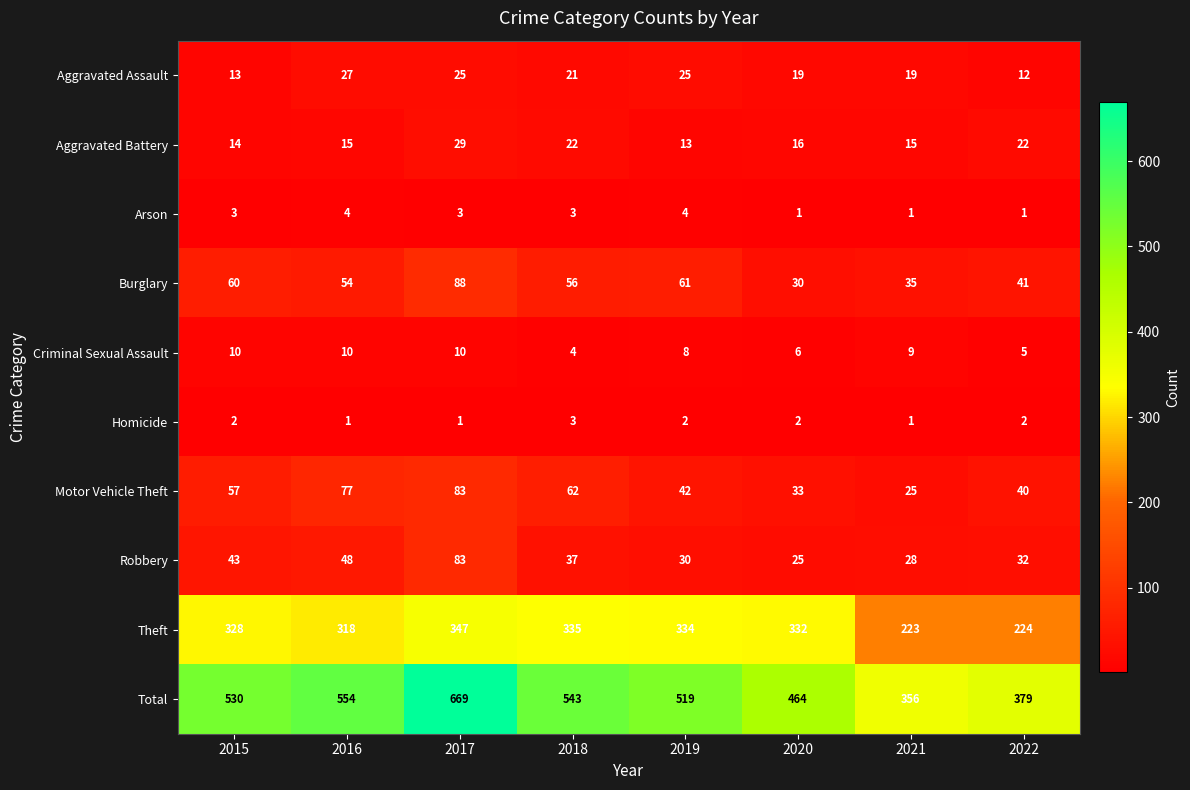

What is the sum of all Aggravated Assault values?

161